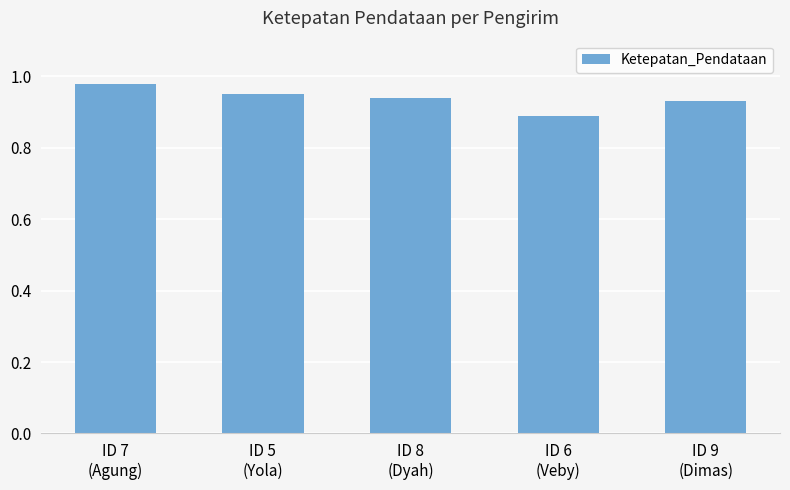

Are the bars horizontal?

No